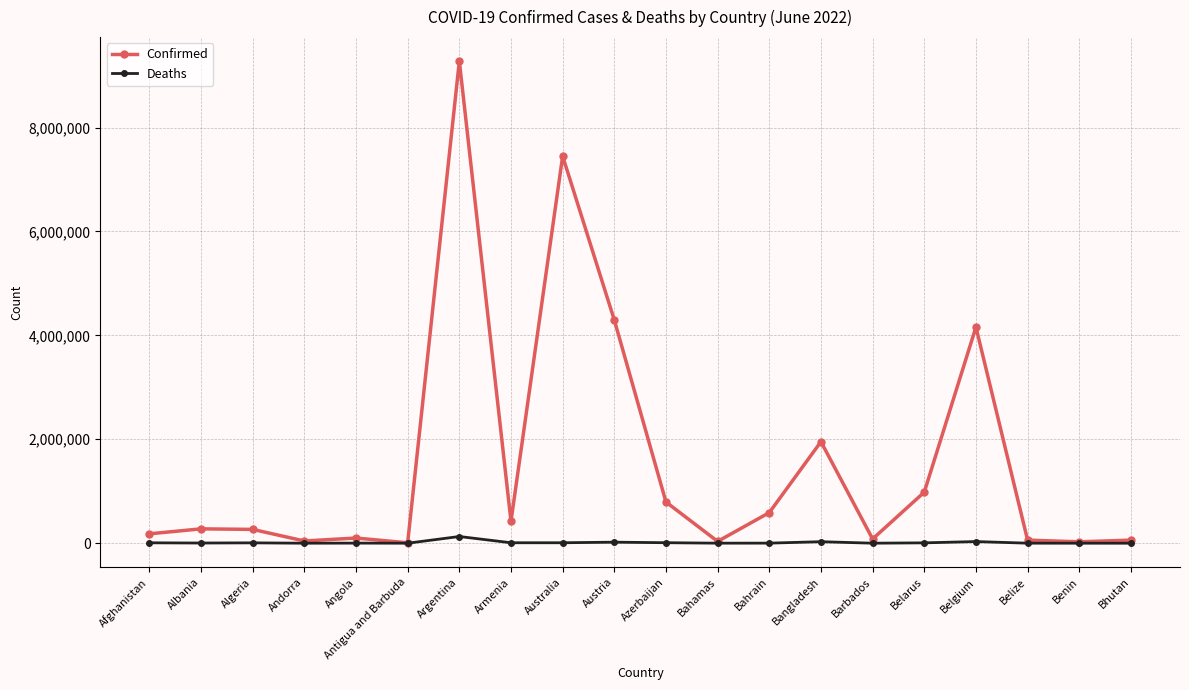

List the series in order of their peak value, lowest first.

Deaths, Confirmed